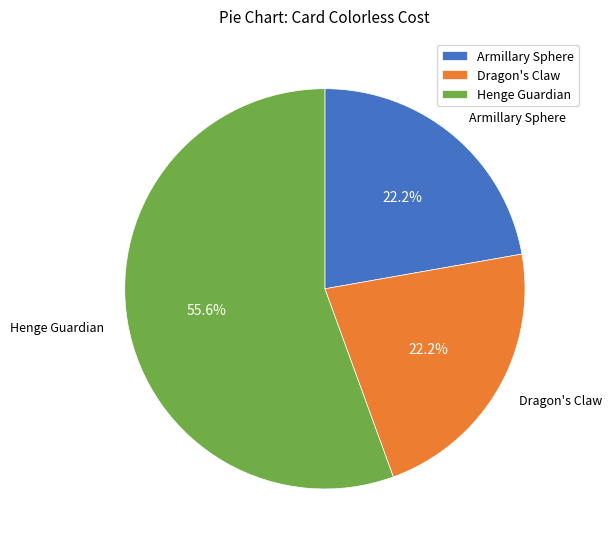

Which slice represents more than half of the pie?

Henge Guardian